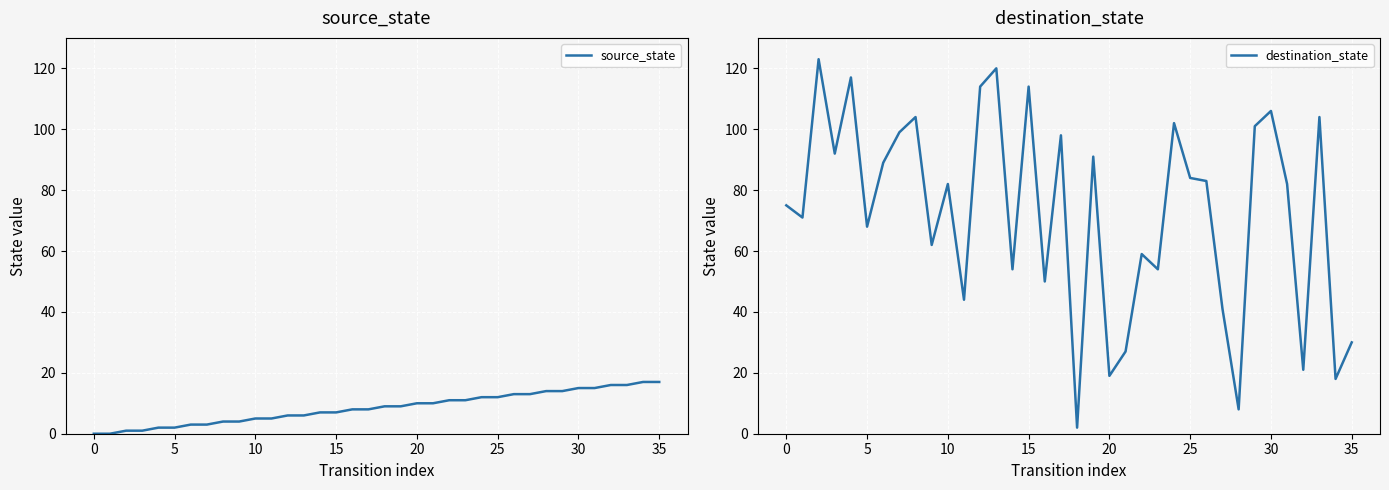

What are all the series names shown in the legend?

source_state, destination_state